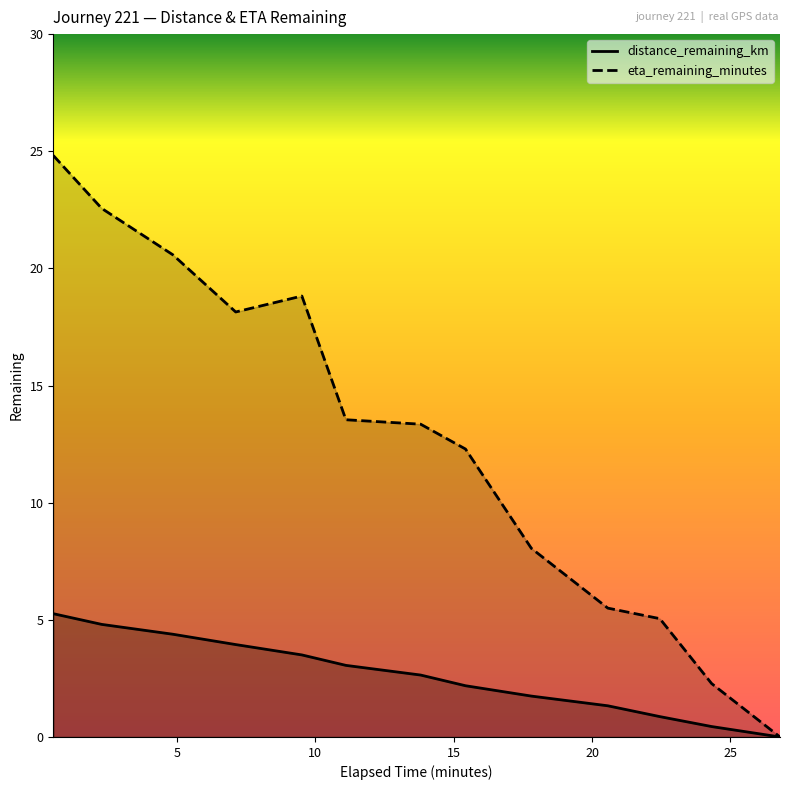

True or false: distance_remaining_km has more than 0 interior local peaks.

False